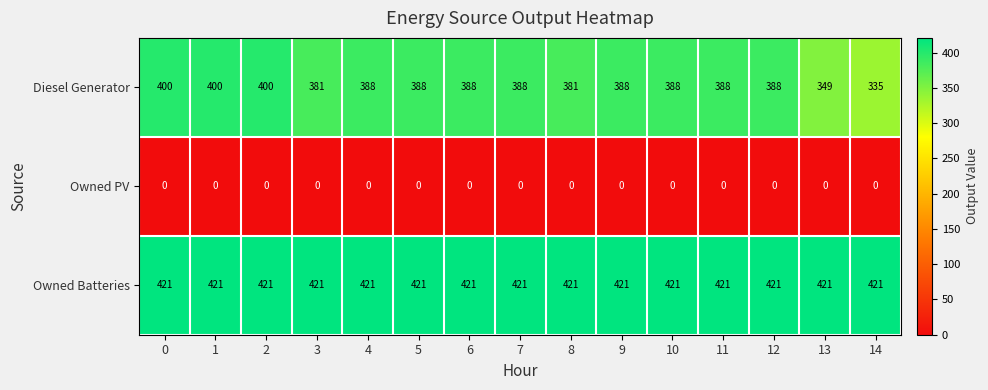

Which series changed the most between 9 and 13?

Diesel Generator